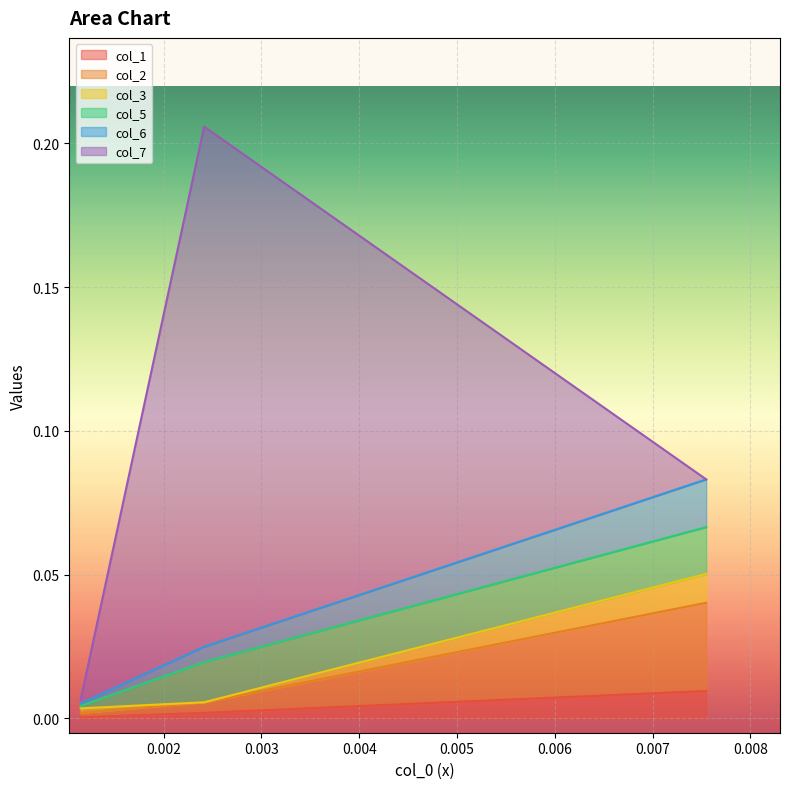

What are all the series names shown in the legend?

col_1, col_2, col_3, col_5, col_6, col_7